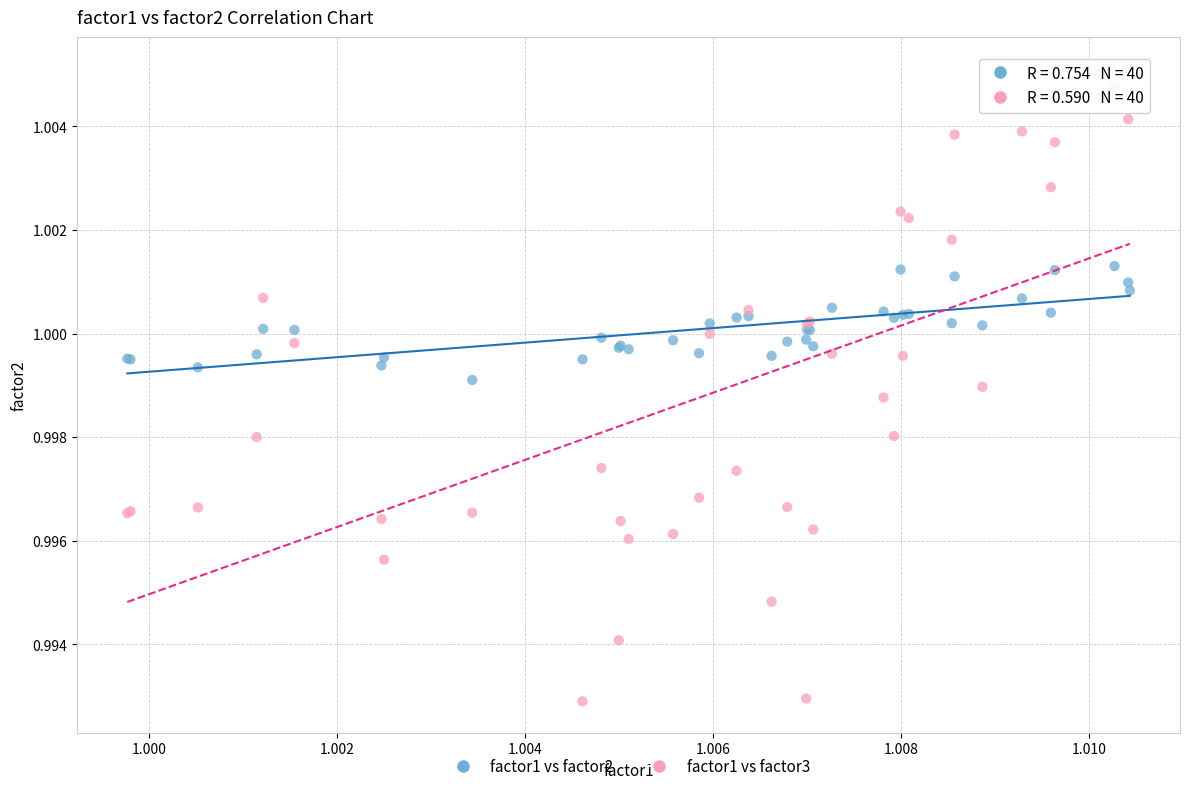

Which series reaches the maximum Y coordinate?

factor1 vs factor3